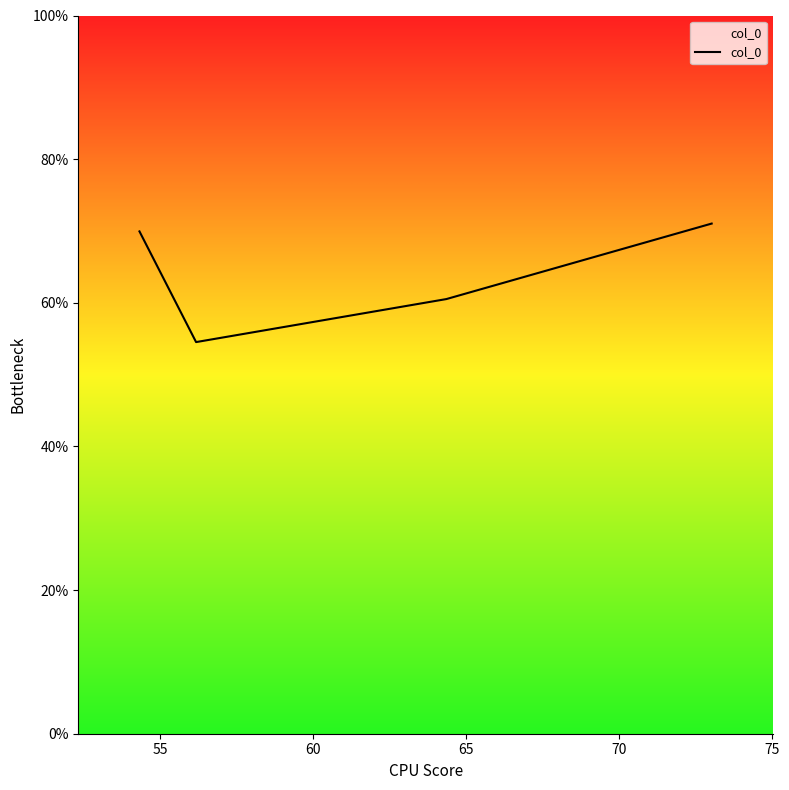

What is the minimum value shown in the chart?

54.5